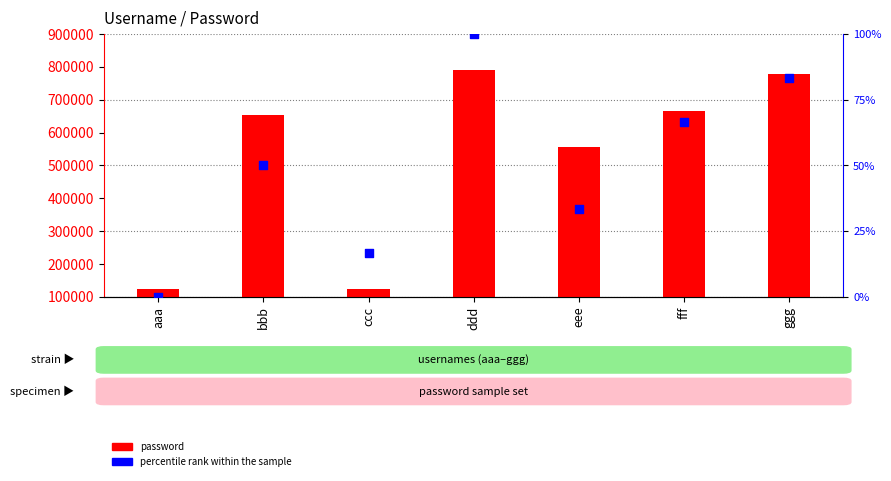

Which series reaches the maximum Y coordinate?

password